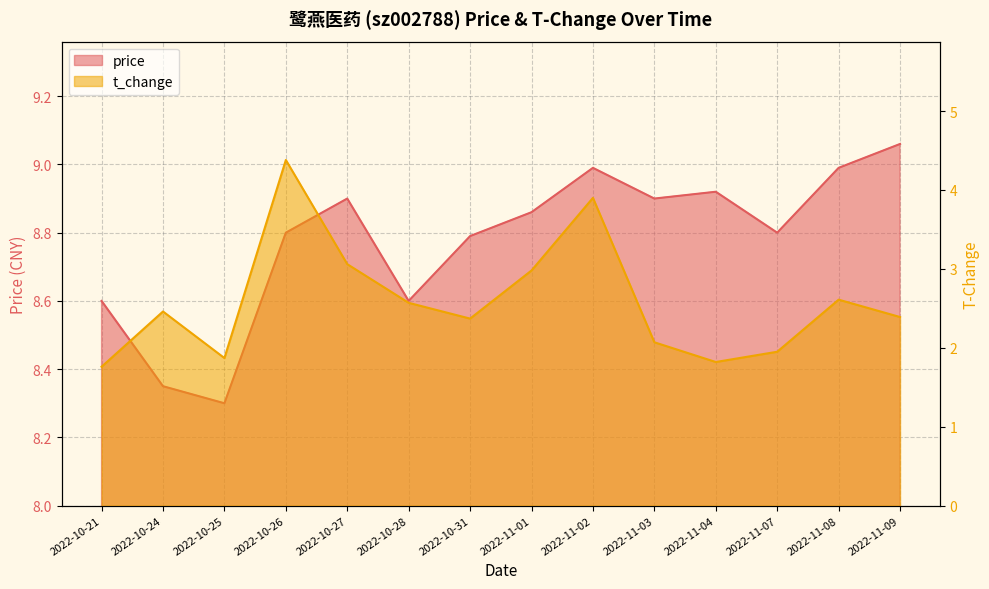

Rank the series by their average value, from highest to lowest.

price, t_change